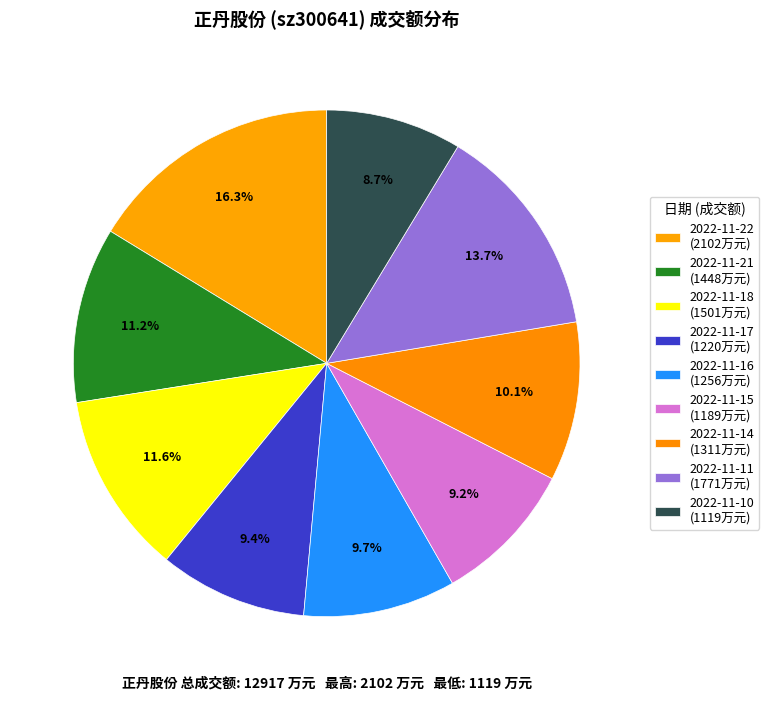

Is there a majority slice in this chart?

No